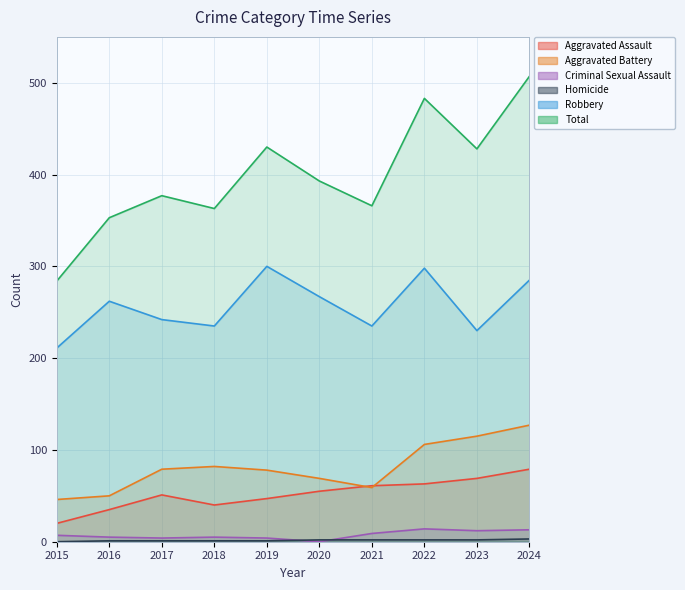

Is it true that Criminal Sexual Assault equals 20 at 2022?

False